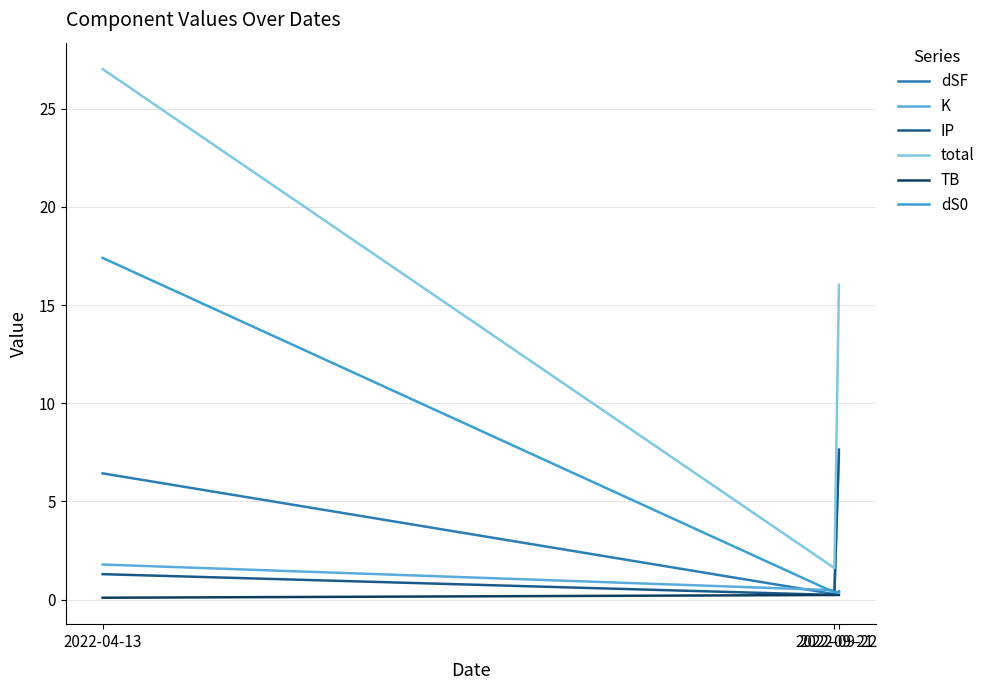

What is the average value of the K series?

3.2